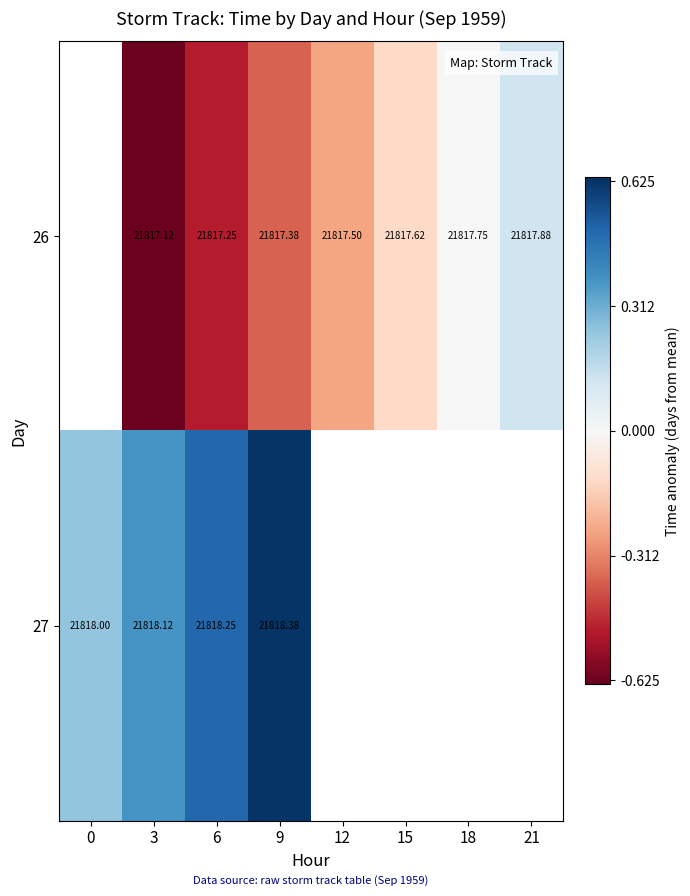

List the series in order of their overall mean, highest first.

26, 27